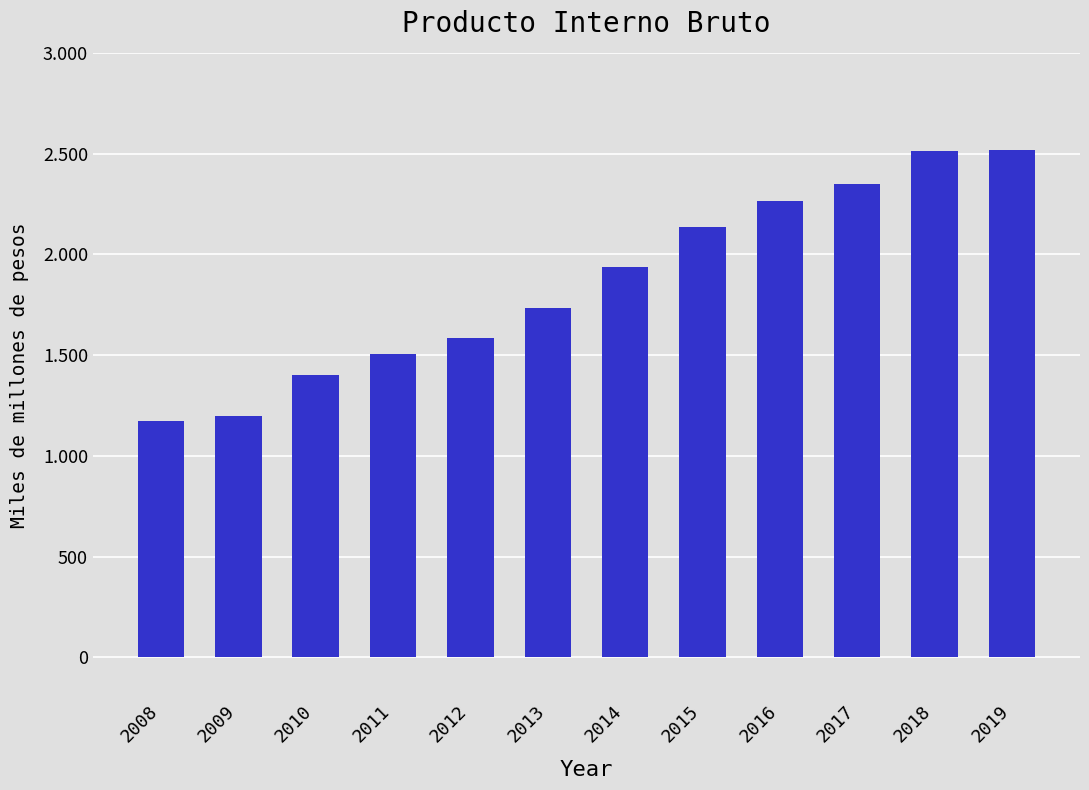

True or false: the data shows 2661 at 2012.

False